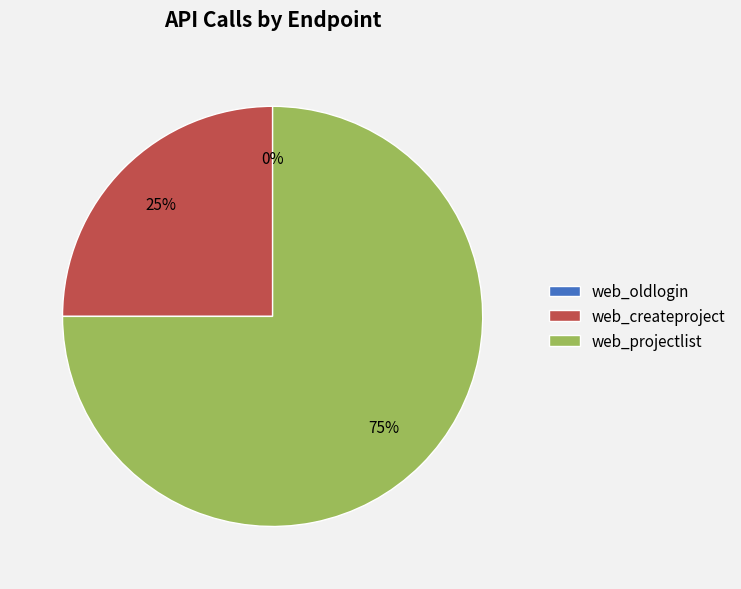

To the nearest percent, what is the difference between the web_oldlogin and web_projectlist slice percentages?

75%